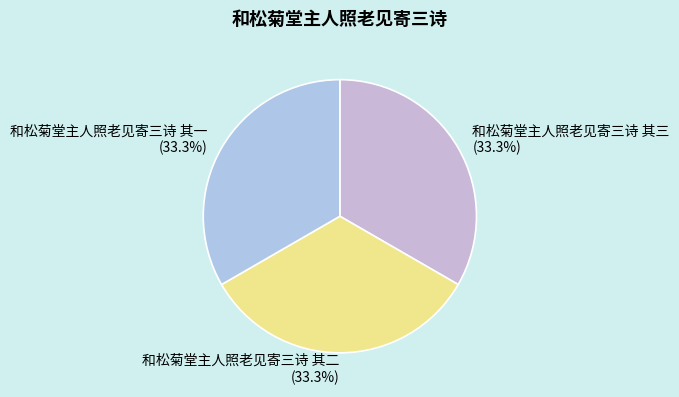

Approximately how many times larger is the value at 和松菊堂主人照老见寄三诗 其一 compared to 和松菊堂主人照老见寄三诗 其二?

1.0